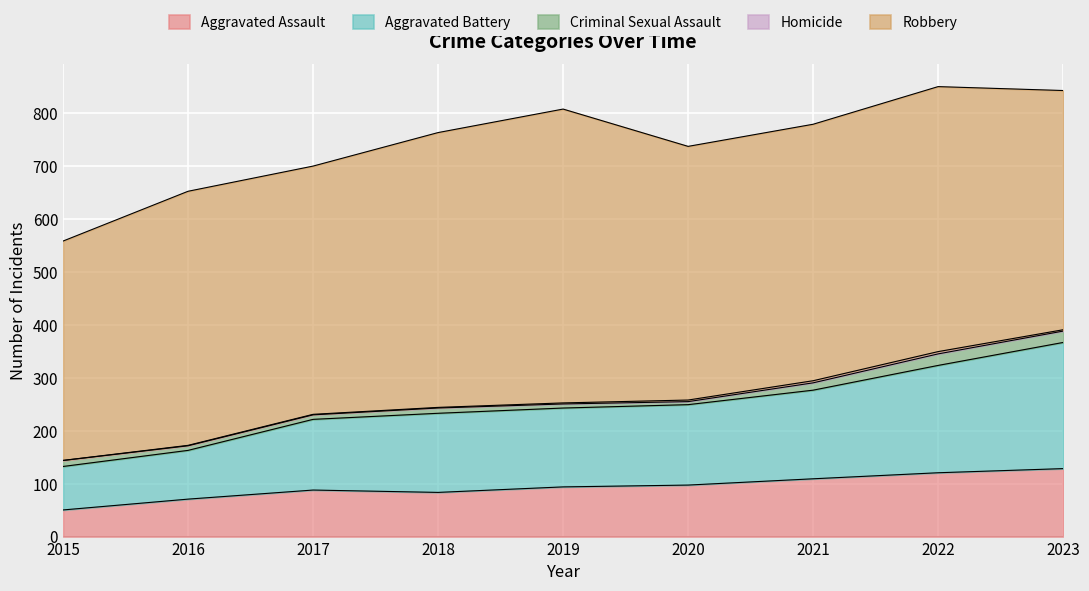

What is the total value across all series at 2021?

779.2